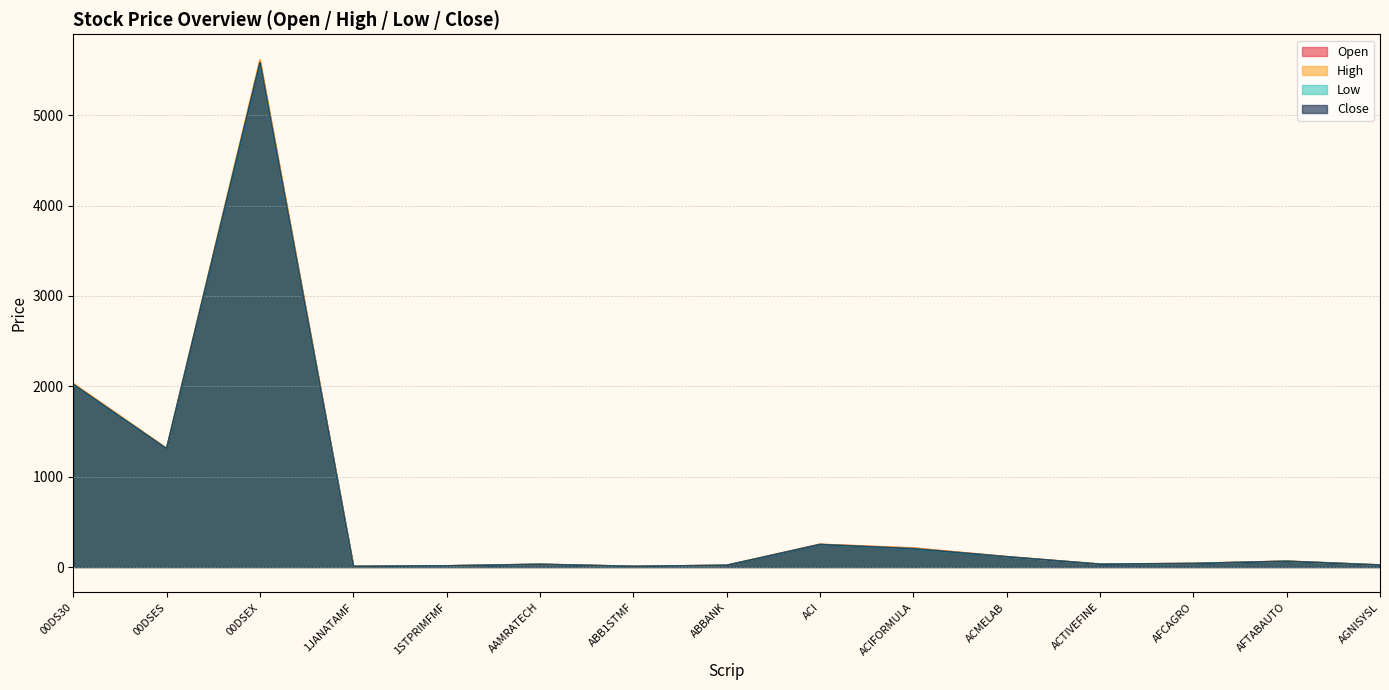

Is it true that Open equals 326.1 at ACIFORMULA?

False